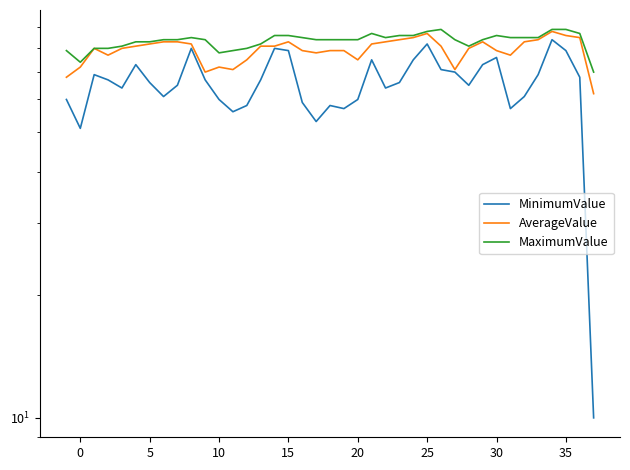

True or false: AverageValue and MinimumValue intersect in this chart.

False